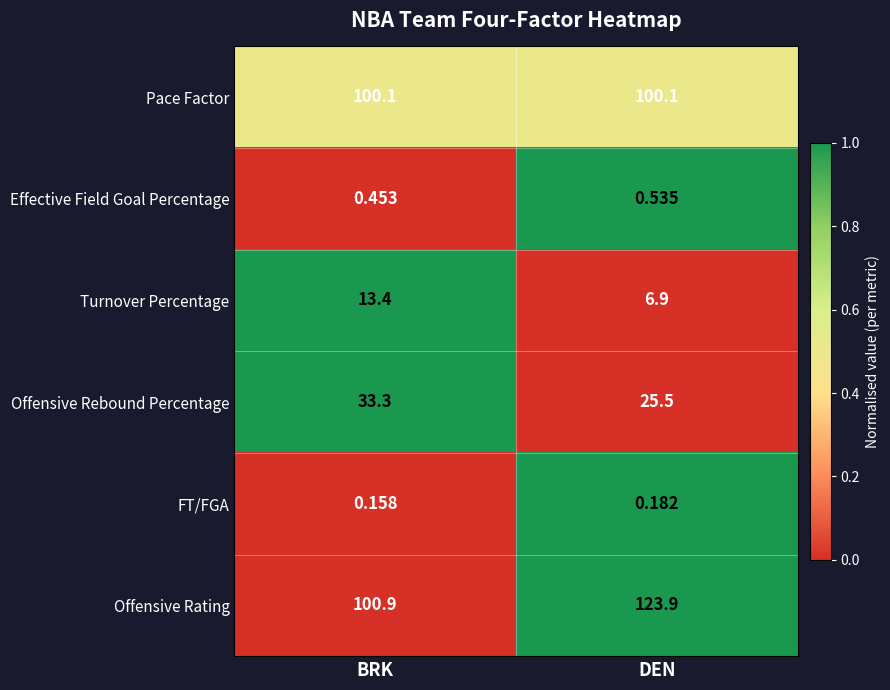

Which series has the widest spread of values?

Offensive Rating